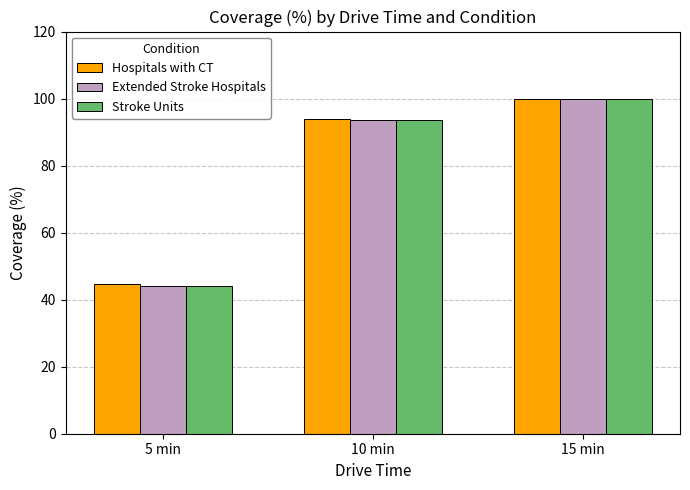

What is the maximum value shown in the chart?

100.0